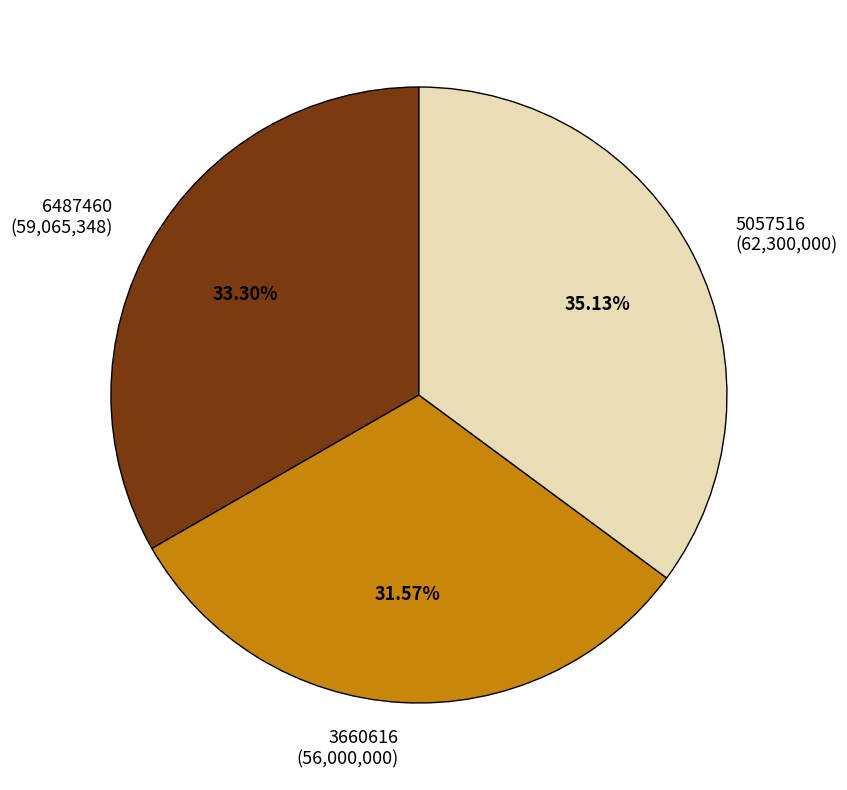

Is there any slice that represents more than half of the pie?

No